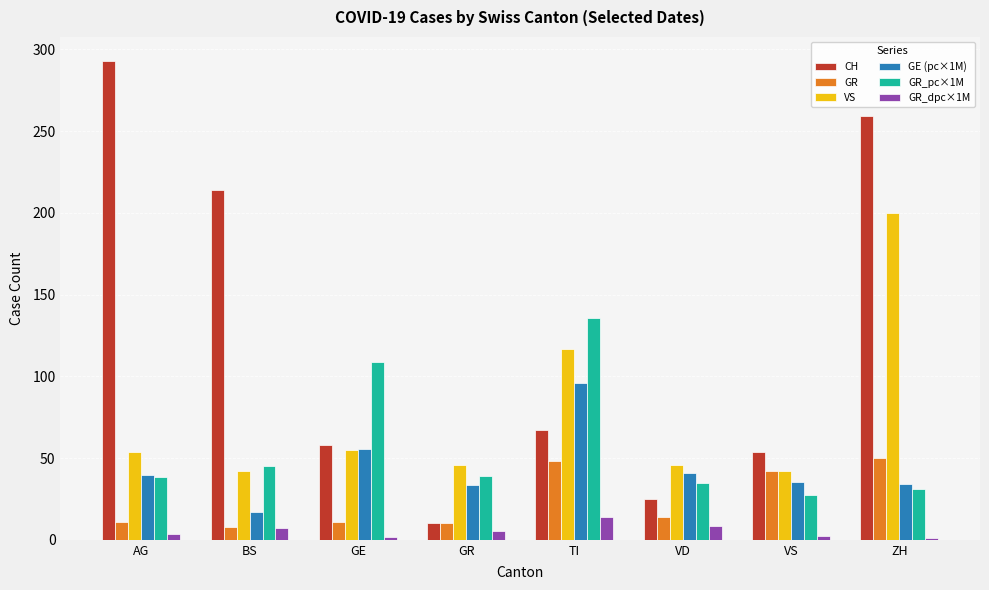

What is the difference between the maximum and second lowest values in the GR series?

40.0